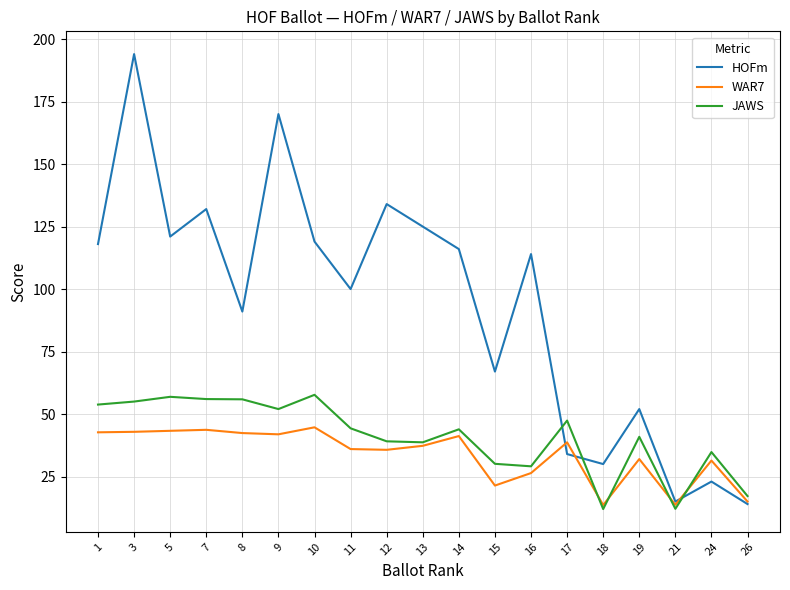

What are all the series names shown in the legend?

HOFm, WAR7, JAWS